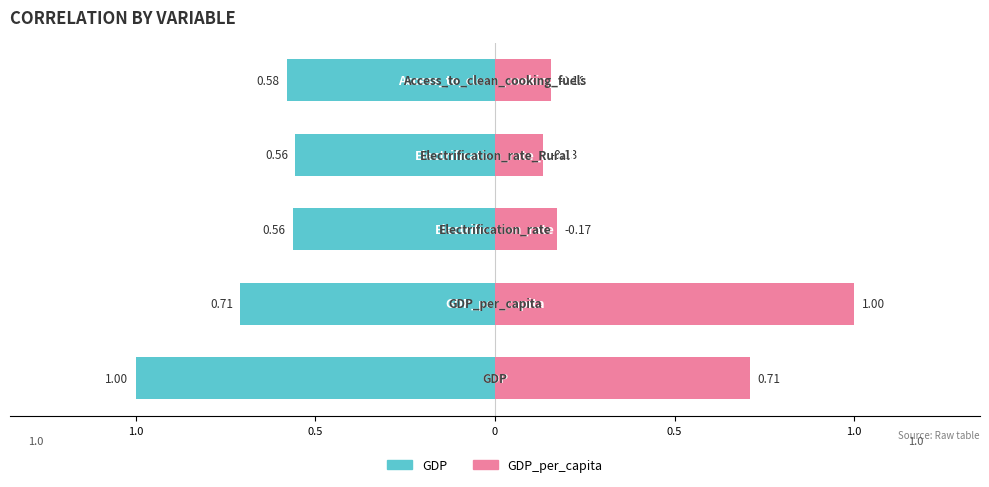

What is the sum of the GDP_per_capita values at 0.5 and 1.0?

0.8